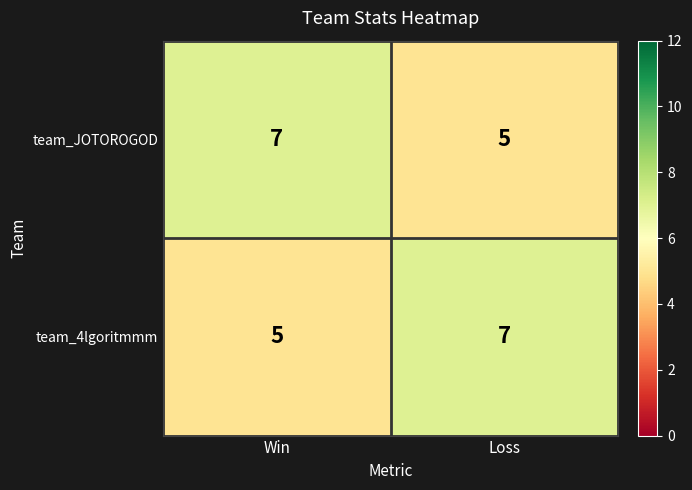

The team_4lgoritmmm series shows 7 at Loss. True or false?

True